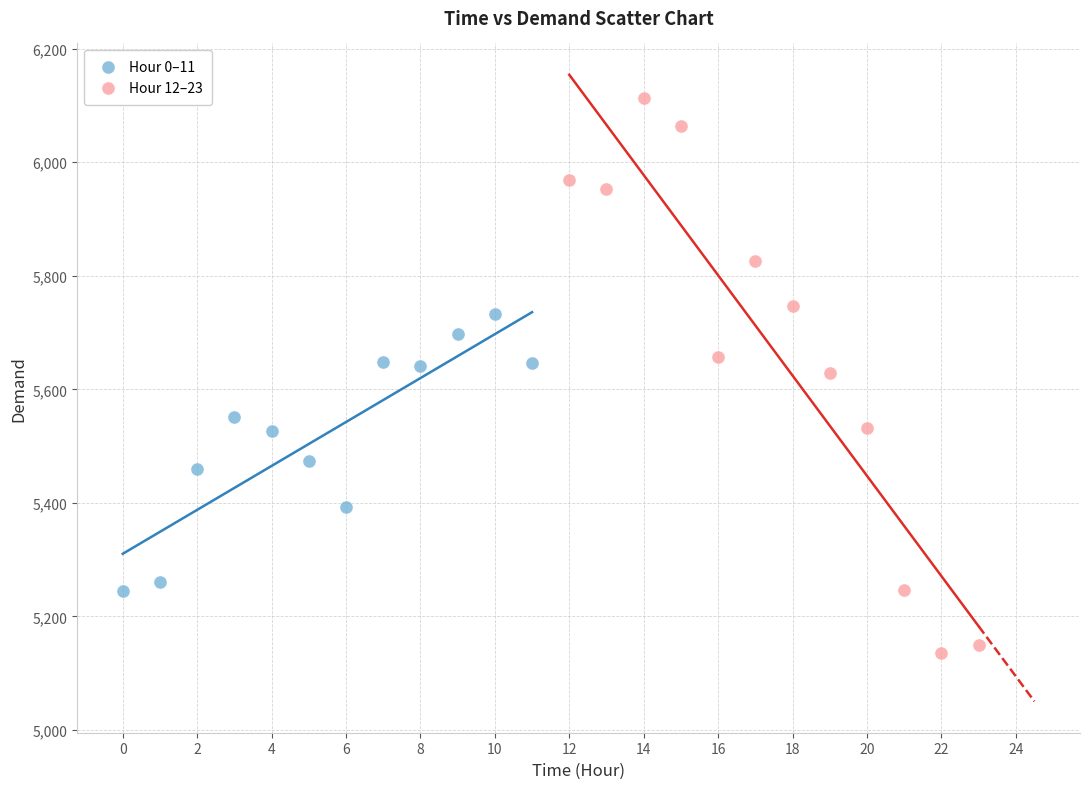

Which series has the widest spread of Y values?

Hour 12–23